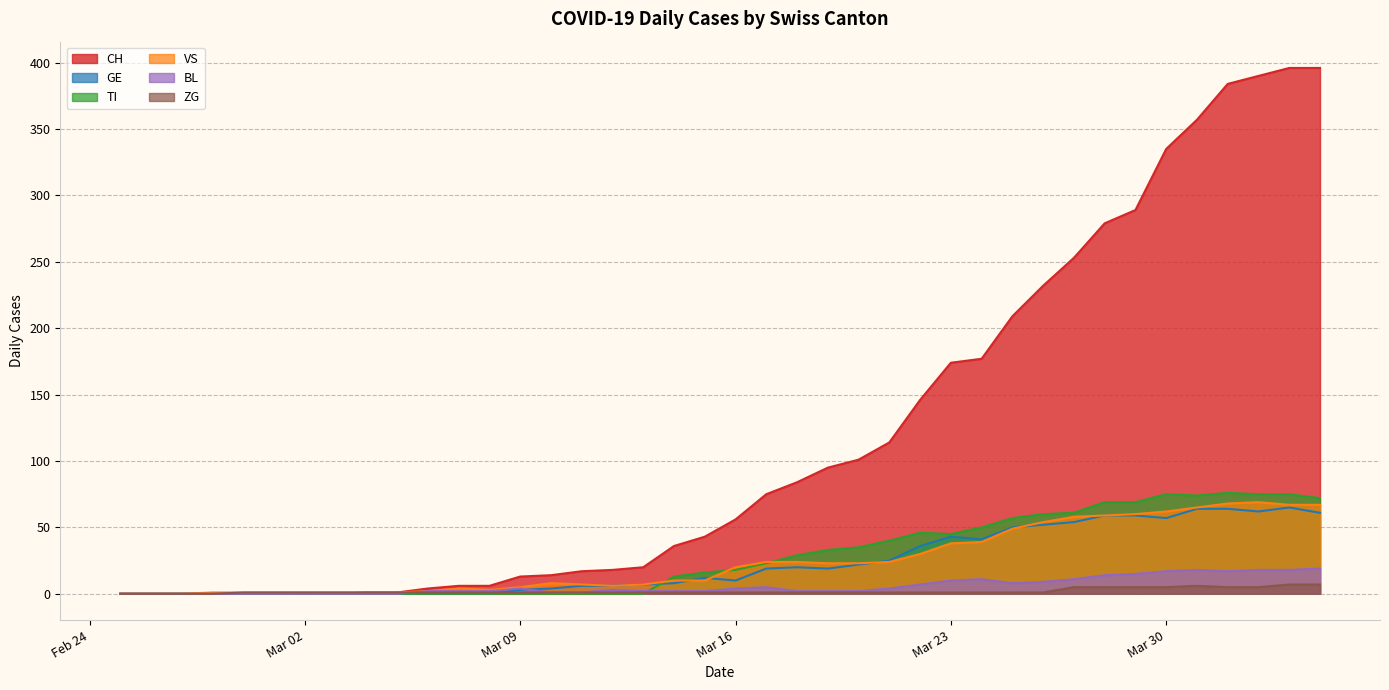

List the series in order of their peak value, lowest first.

ZG, BL, GE, VS, TI, CH